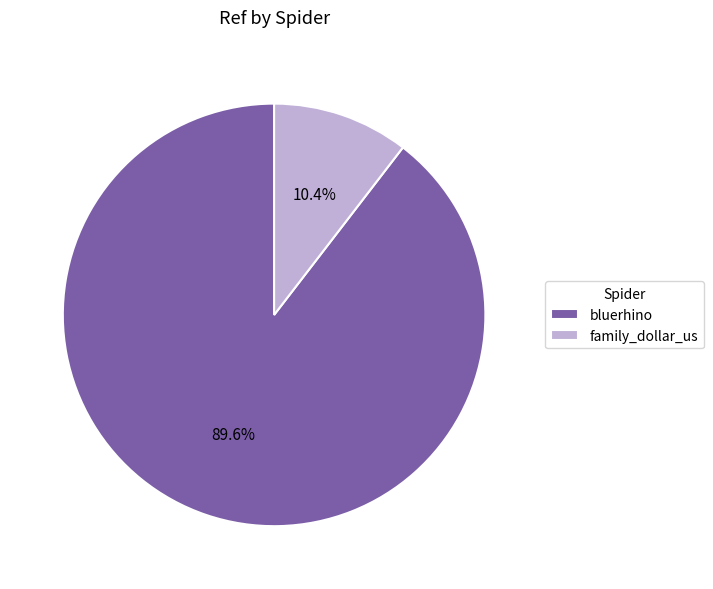

Is it true that family_dollar_us is 1% of the pie?

False